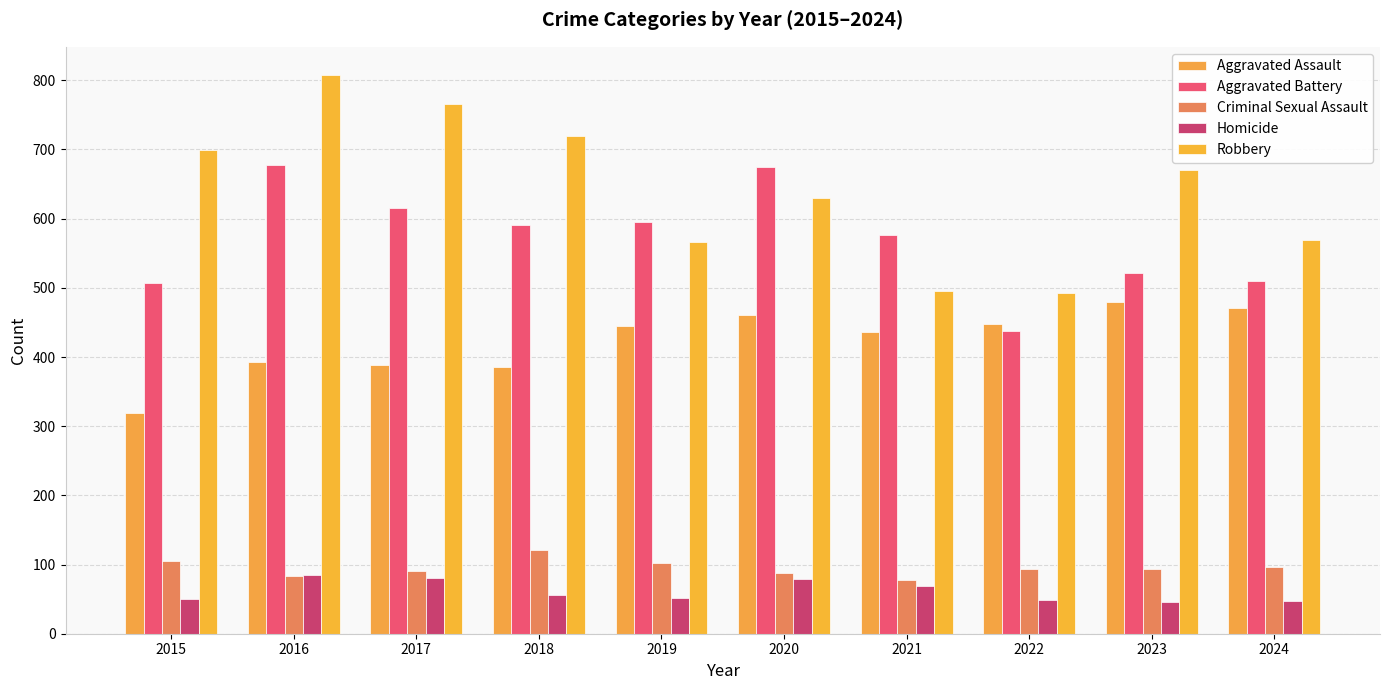

What is the difference between the maximum and minimum values in the Homicide series?

39